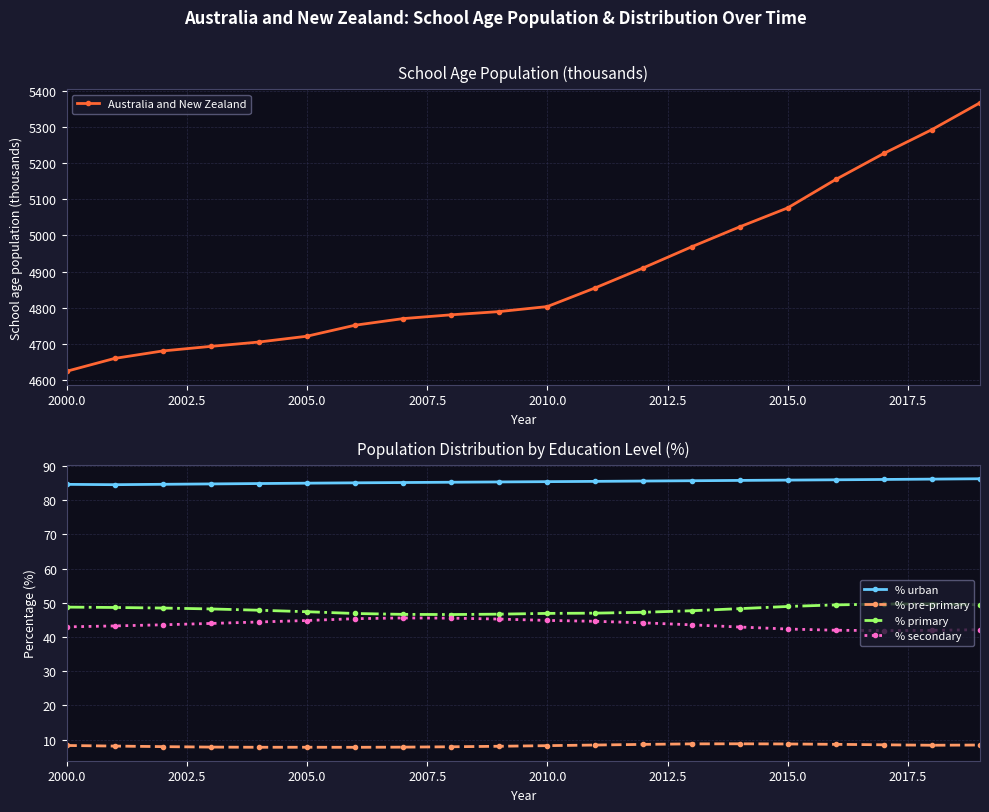

Reading right to left, extract all data points from this chart.

Australia and New Zealand: 5366.5	5292.3	5226.5	5154.7	5076.1	5023.6	4968.5	4910.6	4855.3	4803.6	4789.7	4780.8	4770.3	4752.0	4721.7	4705.6	4693.6	4681.0	4660.4	4624.8
% urban: 86.2	86.1	86.0	85.9	85.8	85.7	85.6	85.5	85.4	85.4	85.3	85.2	85.1	85.0	84.9	84.8	84.7	84.6	84.5	84.6
% pre-primary: 8.5	8.4	8.5	8.7	8.8	8.8	8.8	8.6	8.5	8.3	8.1	7.9	7.8	7.8	7.8	7.8	7.8	8.0	8.1	8.3
% primary: 49.4	49.7	49.6	49.4	48.9	48.3	47.7	47.2	47.0	46.9	46.7	46.6	46.6	46.9	47.4	47.8	48.2	48.5	48.6	48.7
% secondary: 42.1	41.9	41.9	42.0	42.3	42.9	43.6	44.1	44.6	44.8	45.2	45.5	45.6	45.3	44.8	44.4	44.0	43.6	43.2	43.0